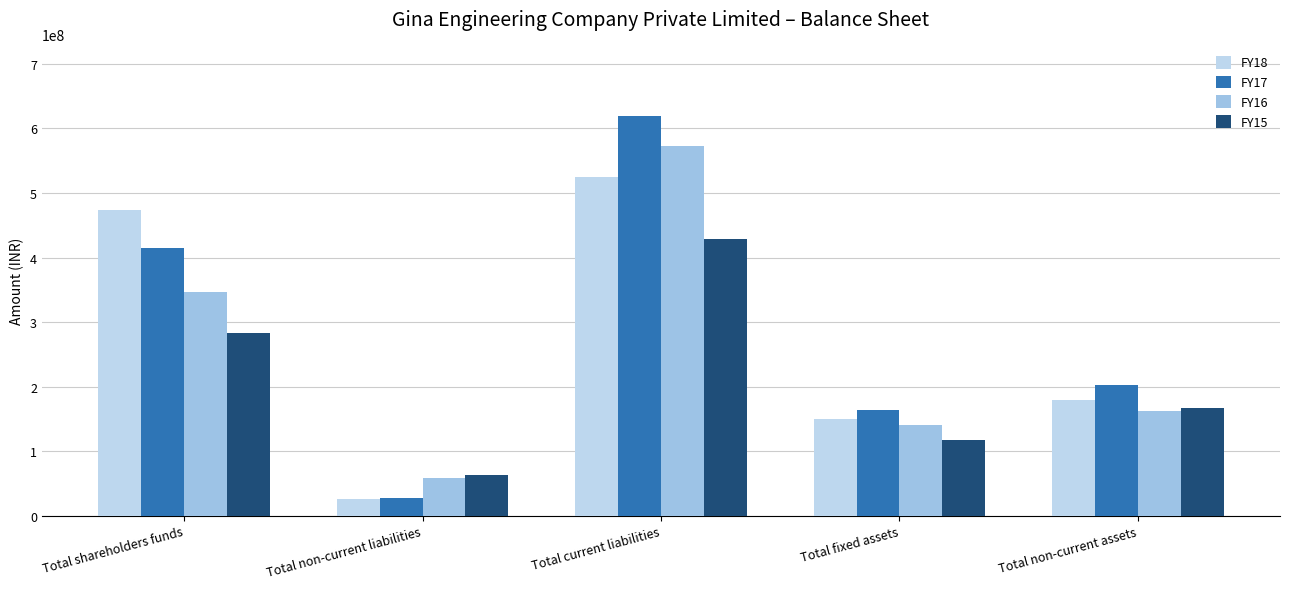

At Total current liabilities, list the series in order from smallest to largest.

FY15, FY18, FY16, FY17